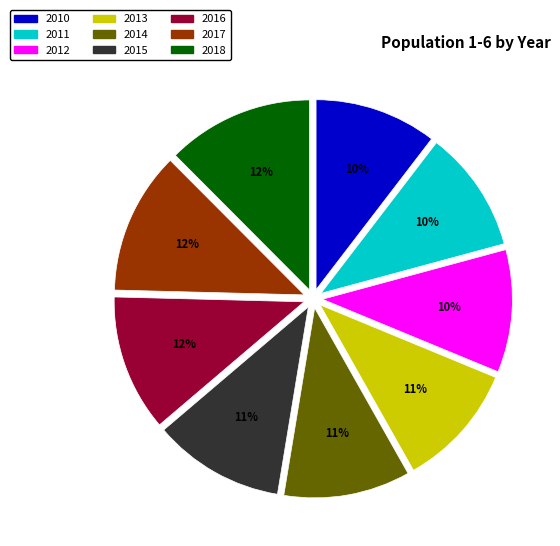

How many slices are in this pie chart?

9